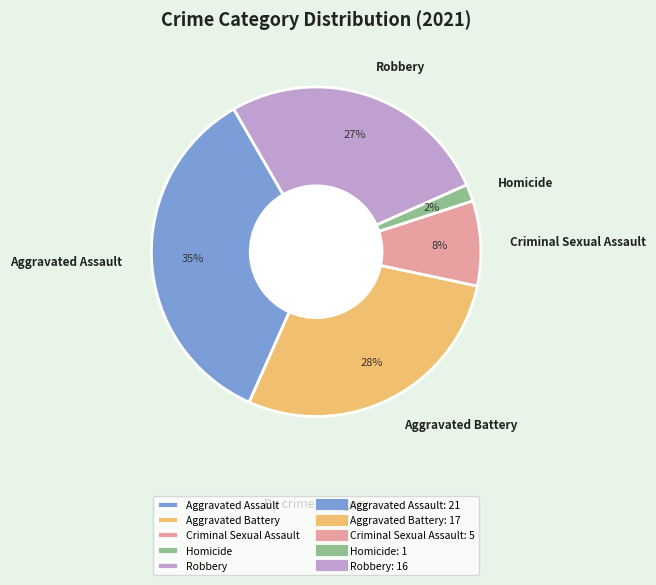

Rank the categories by value from lowest to highest.

Homicide, Criminal Sexual Assault, Robbery, Aggravated Battery, Aggravated Assault